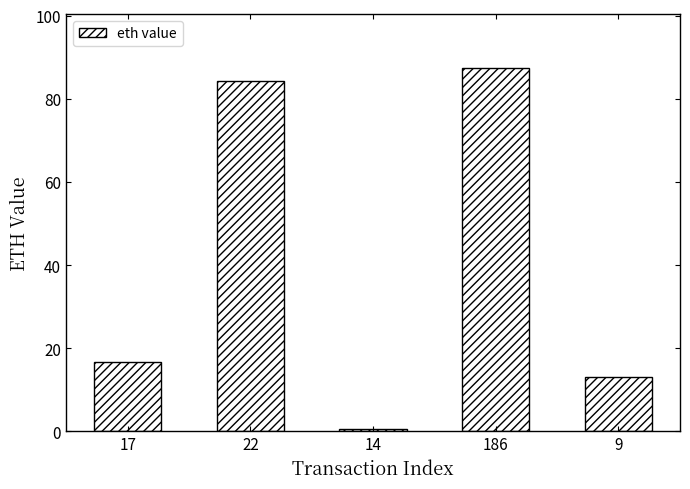

The chart shows a value of 0.7 at 14. True or false?

True